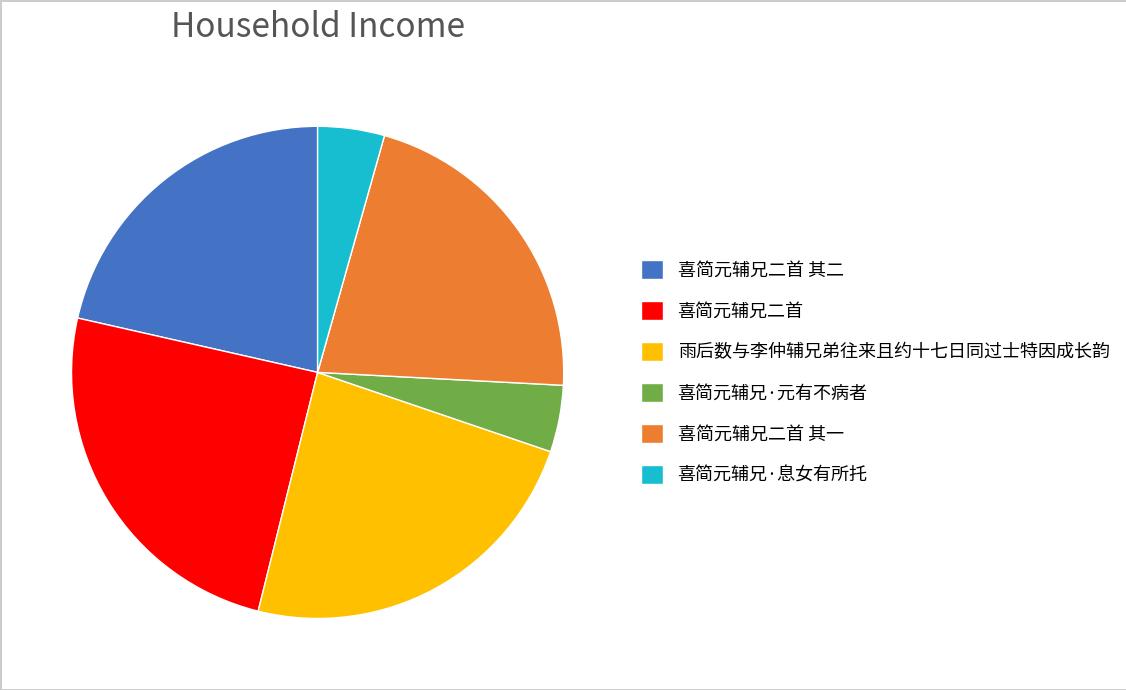

Which slice is the largest?

喜简元辅兄二首